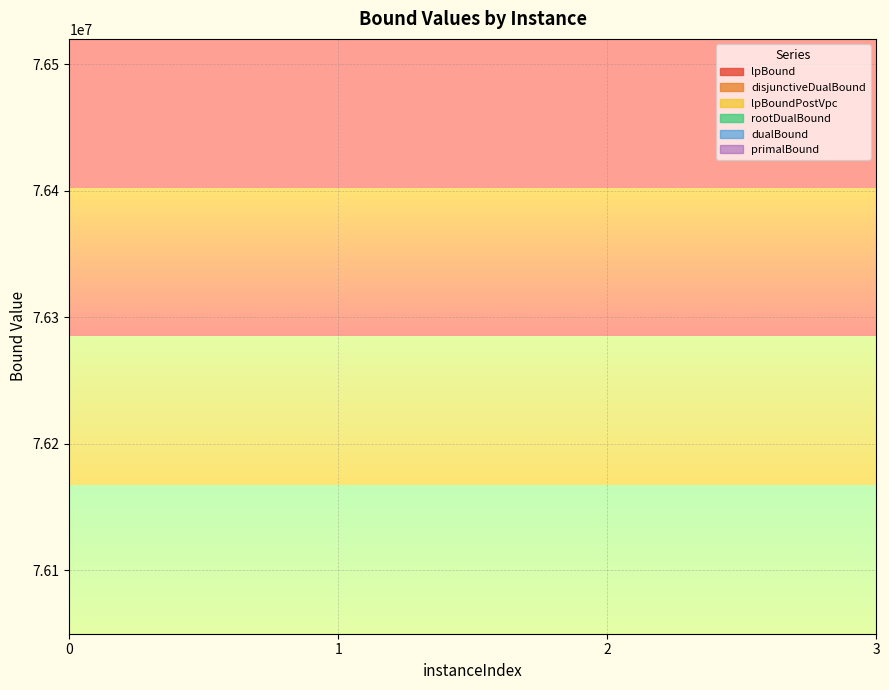

True or false: primalBound has more than 2 points higher than both neighbors.

False